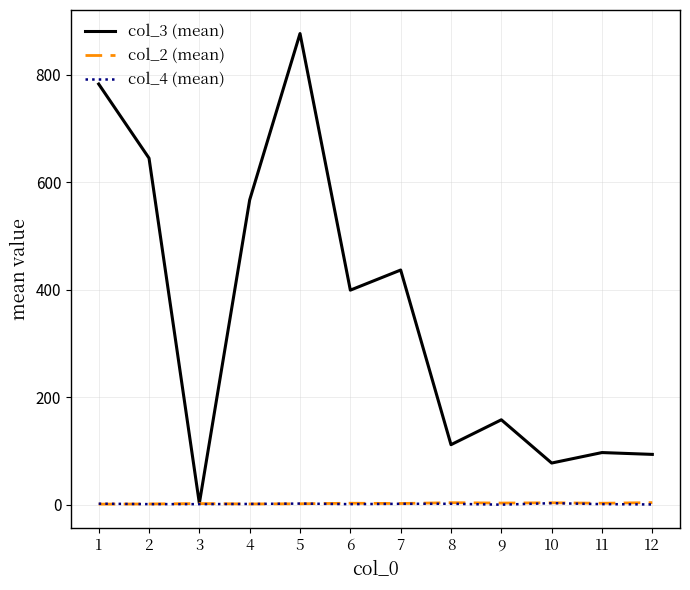

What is the sum of all col_4 (mean) values?

15.6